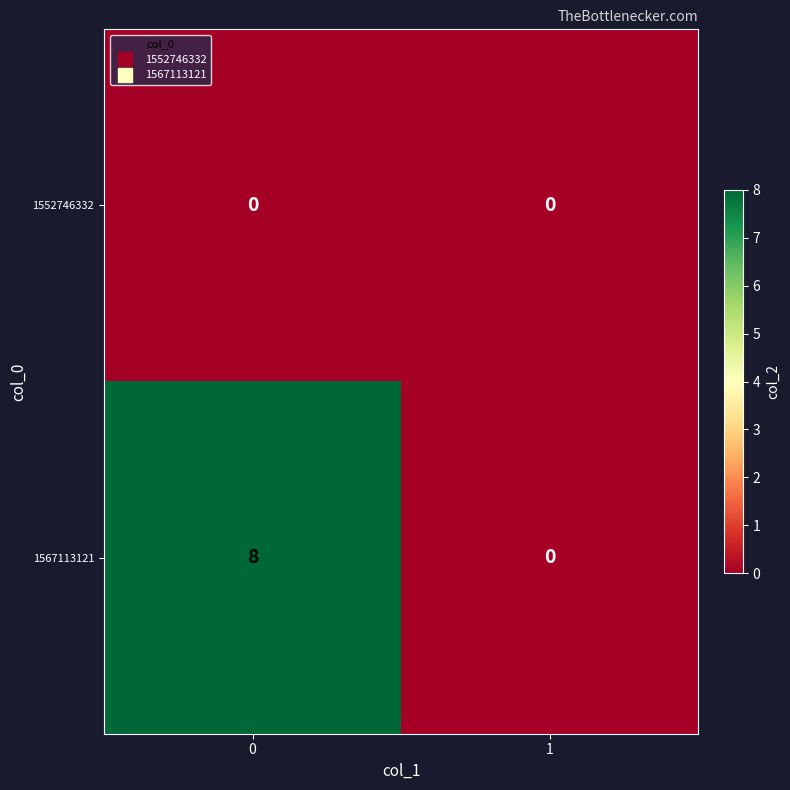

What is the difference between the 1567113121 values at 0 and 1?

8